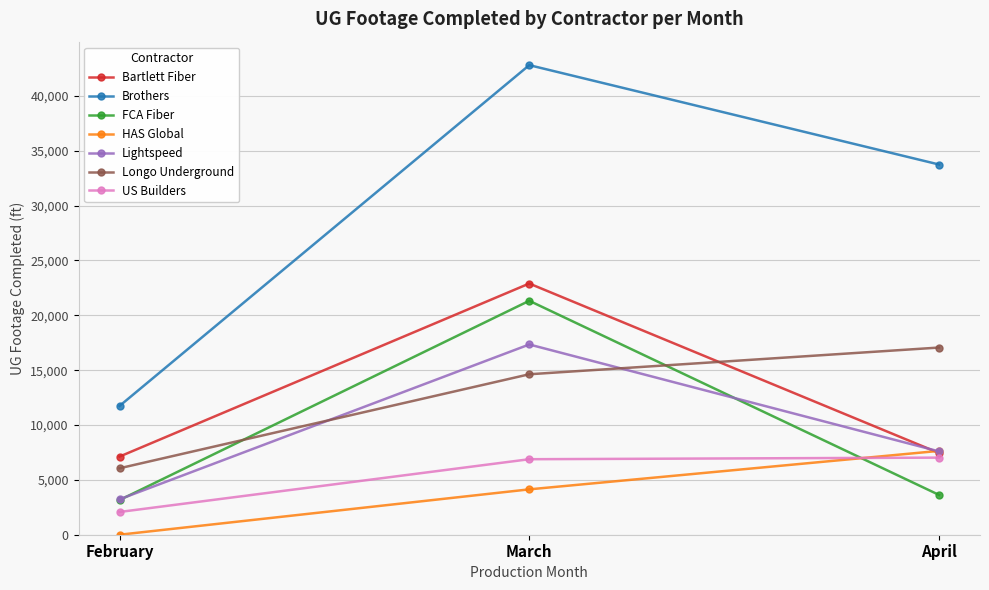

Count the number of categories in the chart.

3